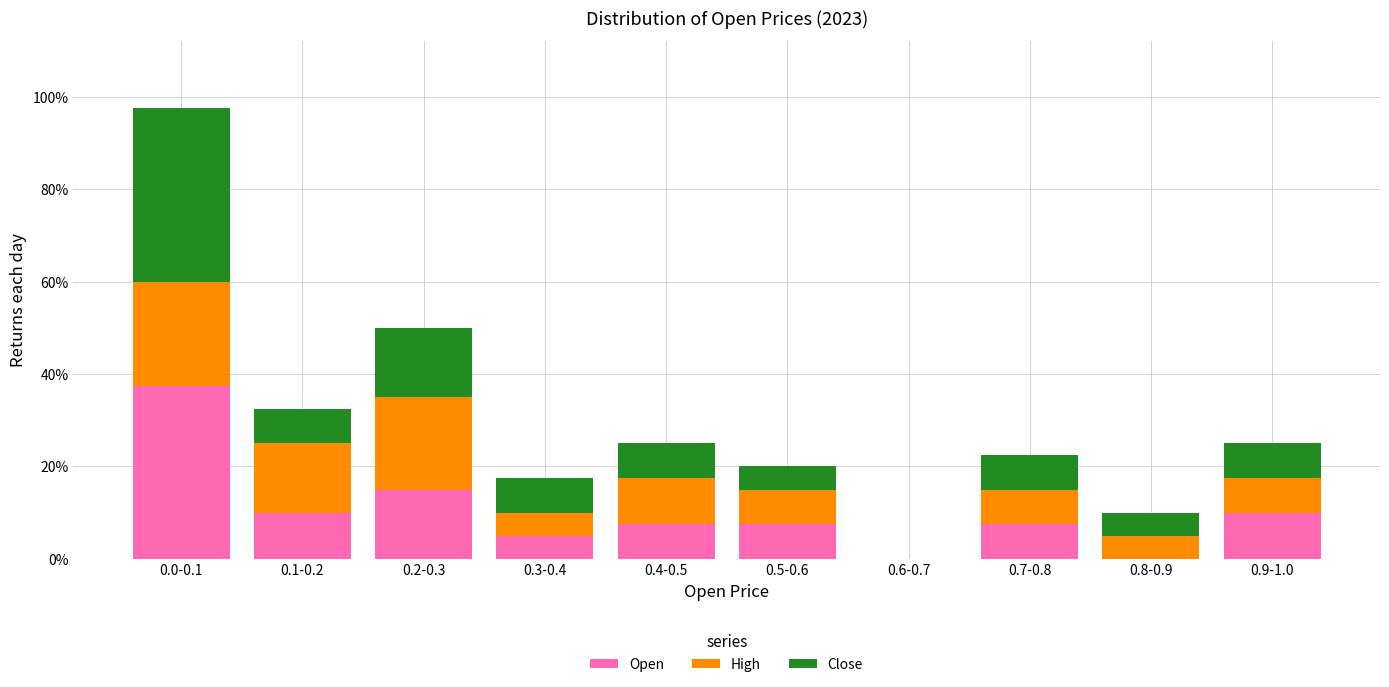

Reading left to right, transcribe the values for Open.

0.0-0.1=37.5	0.1-0.2=10.0	0.2-0.3=15.0	0.3-0.4=5.0	0.4-0.5=7.5	0.5-0.6=7.5	0.6-0.7=0.0	0.7-0.8=7.5	0.8-0.9=0.0	0.9-1.0=10.0